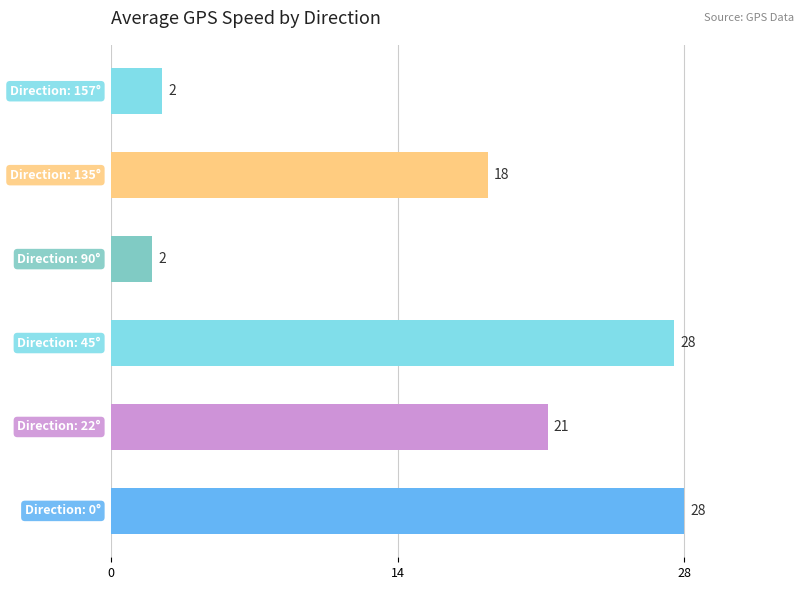

What is the difference between the maximum and minimum values?

26.0